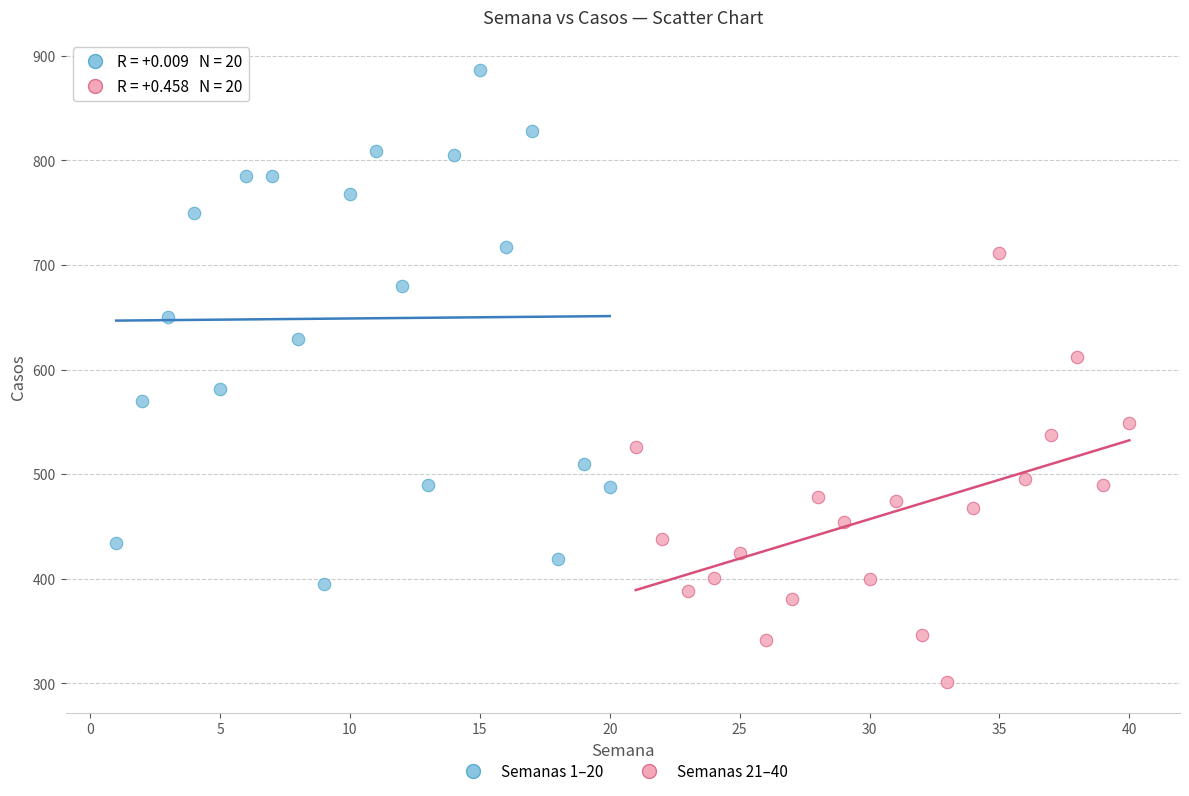

What are all the series names shown in the legend?

Semanas 1–20, Semanas 21–40